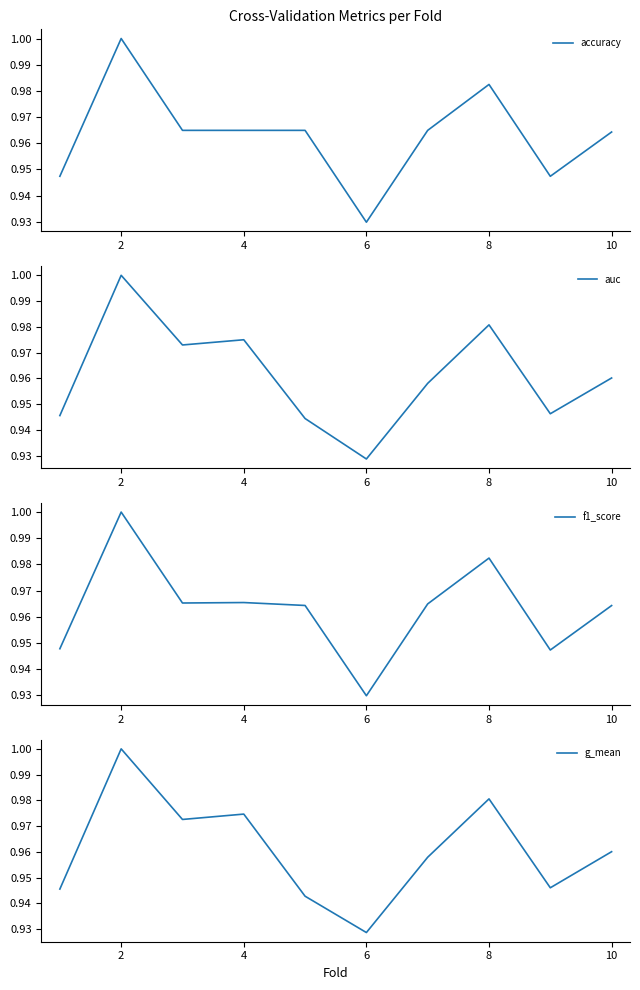

Which series has the largest total across all categories?

f1_score